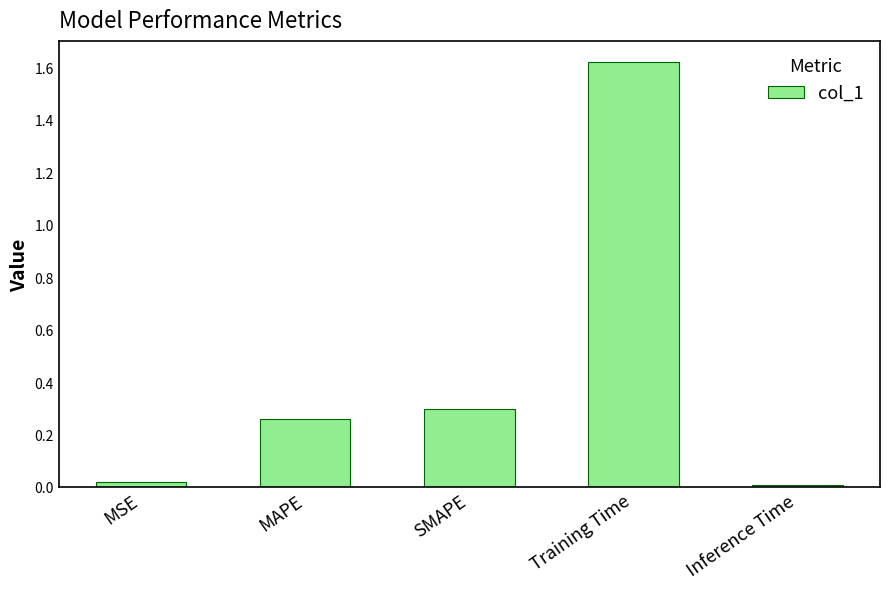

What is the label of the 2nd bar from the right?

Training Time